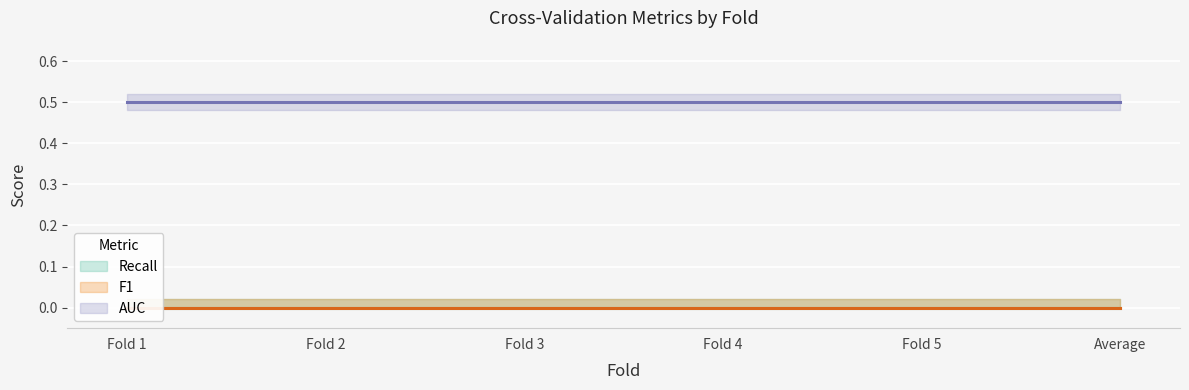

Which has a higher value, Fold 3 or Fold 1?

Fold 3